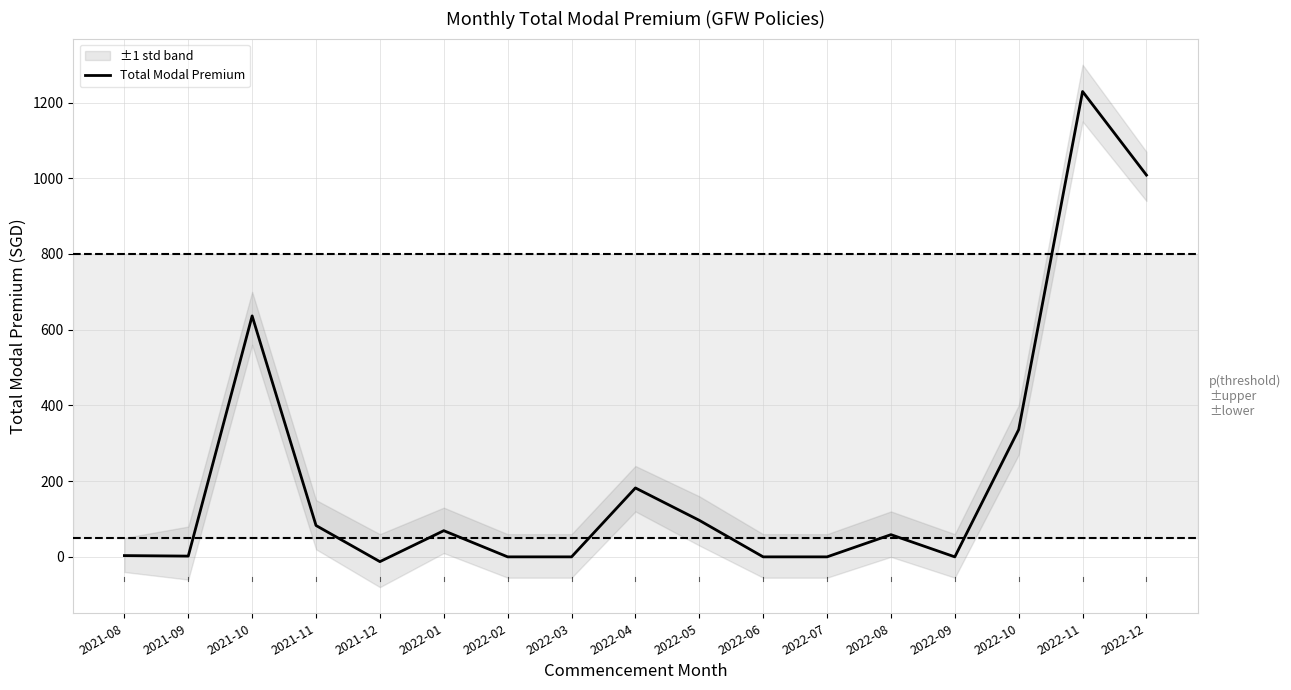

Rank the categories by value from lowest to highest.

2021-12, 2022-03, 2022-06, 2022-07, 2022-09, 2022-02, 2021-09, 2021-08, 2022-08, 2022-01, 2021-11, 2022-05, 2022-04, 2022-10, 2021-10, 2022-12, 2022-11